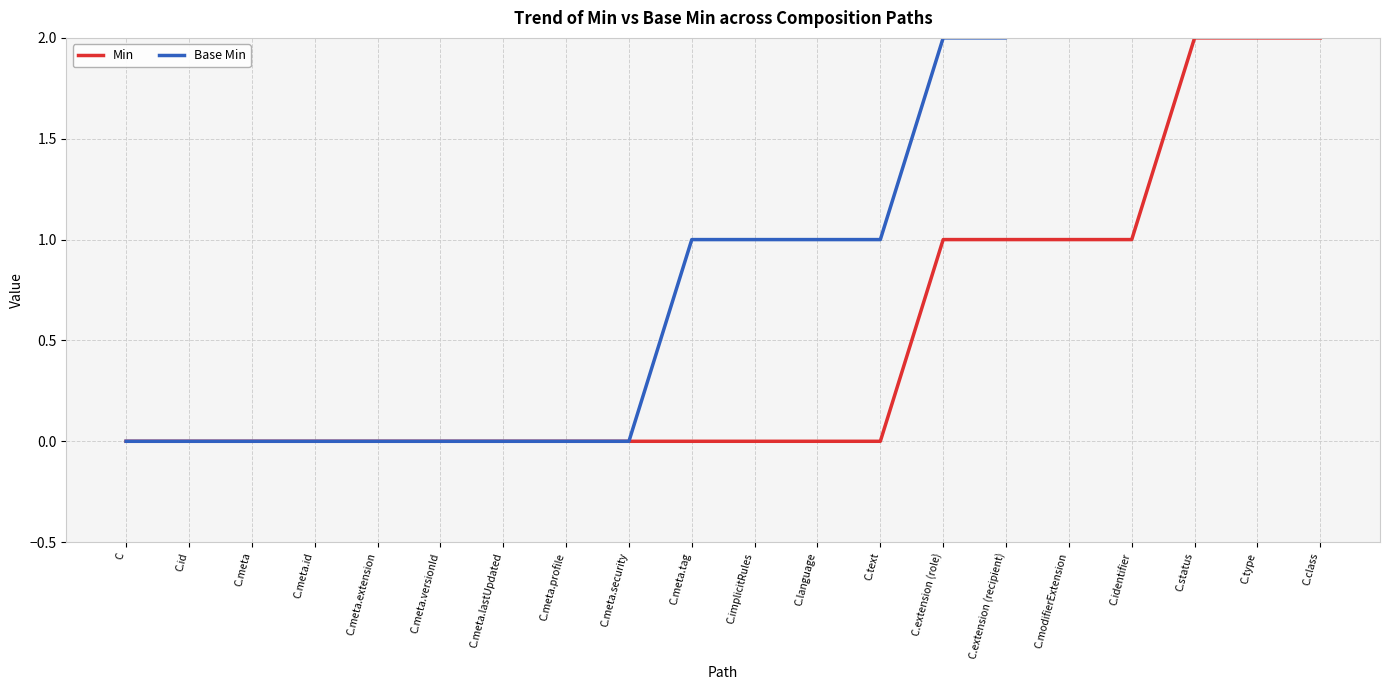

Rank the categories by Min value from lowest to highest.

C, C.id, C.meta, C.meta.id, C.meta.extension, C.meta.versionId, C.meta.lastUpdated, C.meta.profile, C.meta.security, C.meta.tag, C.implicitRules, C.language, C.text, C.extension (role), C.extension (recipient), C.modifierExtension, C.identifier, C.status, C.type, C.class